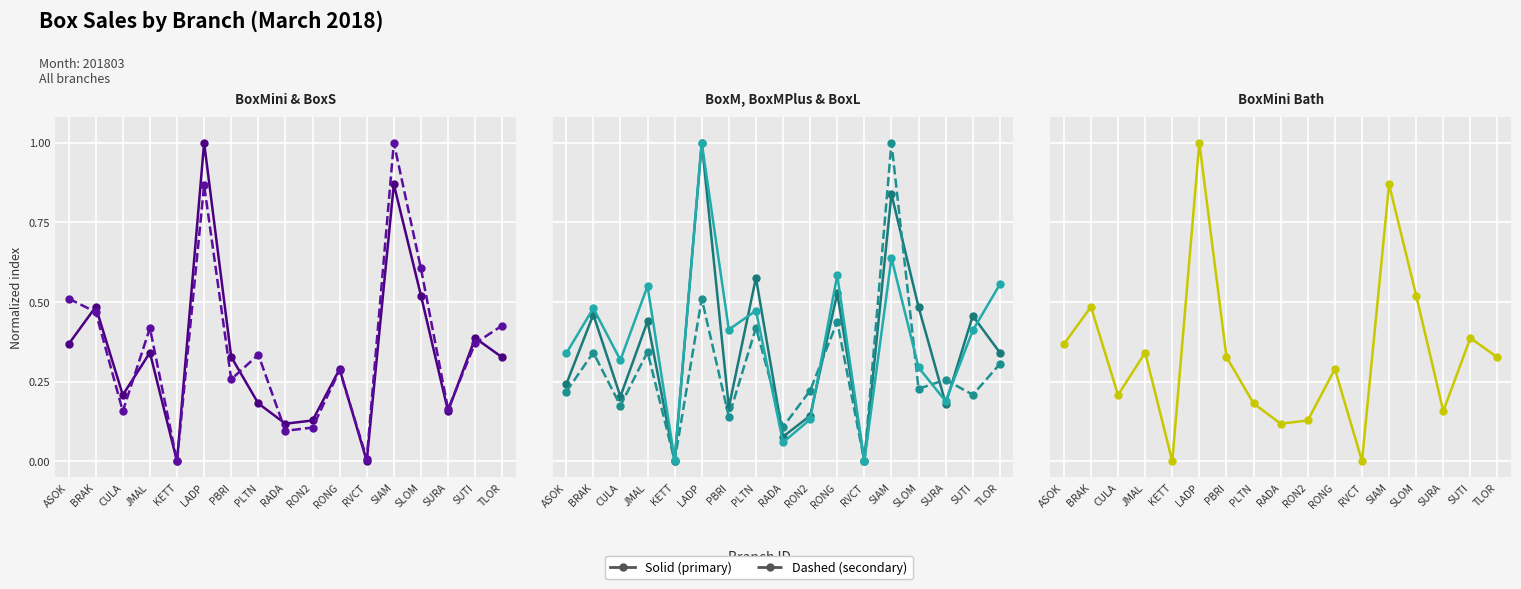

Rank the categories by BoxL value from highest to lowest.

LADP, SIAM, RONG, TLOR, JMAL, BRAK, PLTN, PBRI, SUTI, ASOK, CULA, SLOM, SURA, RON2, RADA, KETT, RVCT